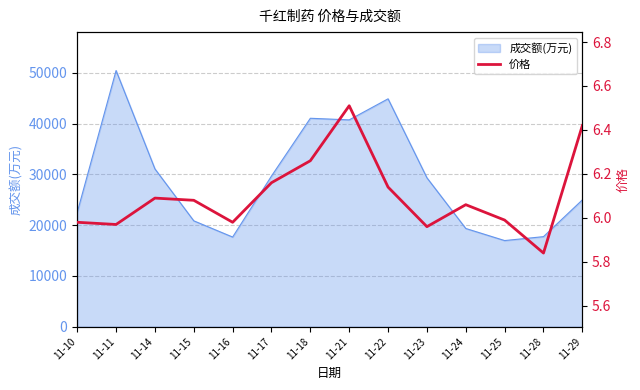

How many points are higher than both their immediate neighbors (excluding endpoints)?

3